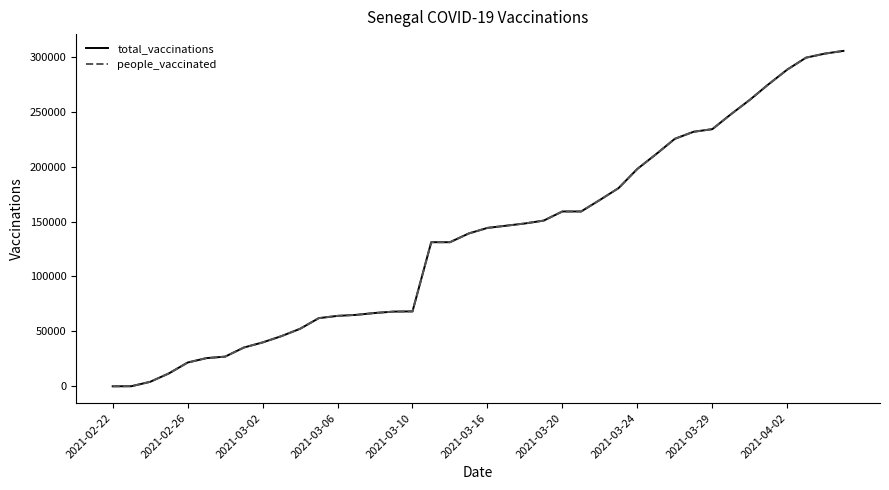

Reading left to right, transcribe all the data shown in this chart.

total_vaccinations: 0	82	4087	11749	21641	25653	27018	35299	39938	45638	52363	62060	64117	65037	66768	68017	68205	131186	131186	139118	144207	146208	148246	150857	159168	159168	169653	180463	197900	211323	225309	231723	234099	247750	260754	274942	288319	299178	302857	305364
people_vaccinated: 0	82	4087	11749	21641	25653	27018	35299	39938	45638	52363	62060	64117	65037	66768	68017	68205	131186	131186	139118	144207	146208	148246	150857	159168	159168	169653	180463	197900	211323	225309	231723	234099	247750	260754	274942	288319	299178	302857	305364